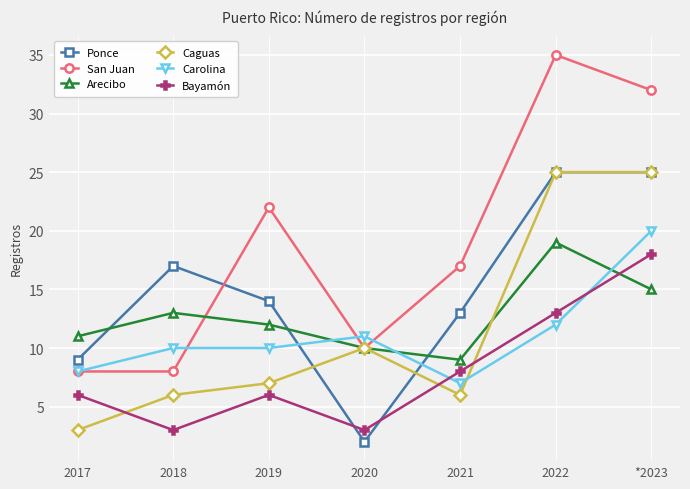

Which series has the largest range (max minus min)?

San Juan